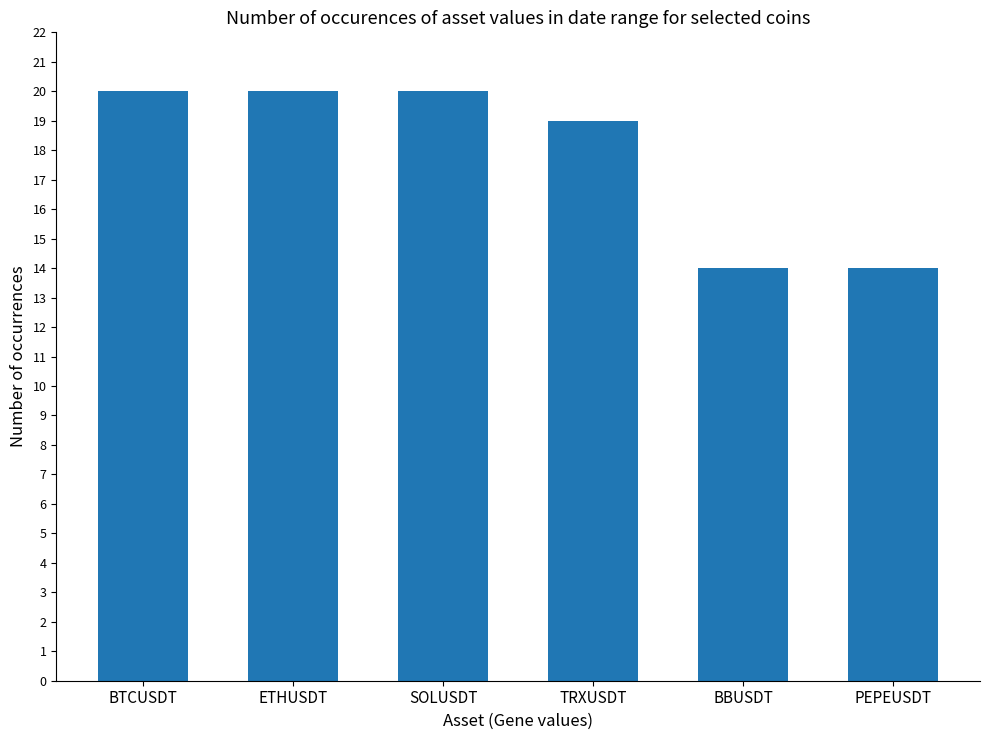

What is the change in value from ETHUSDT to PEPEUSDT?

-6